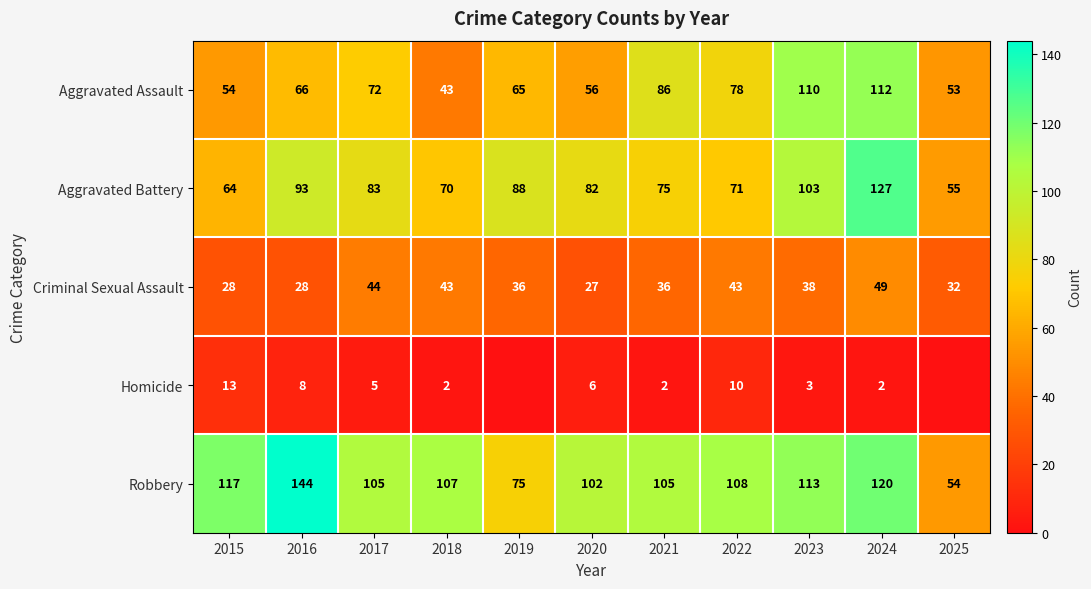

How many values in the Robbery series are below 107?

5